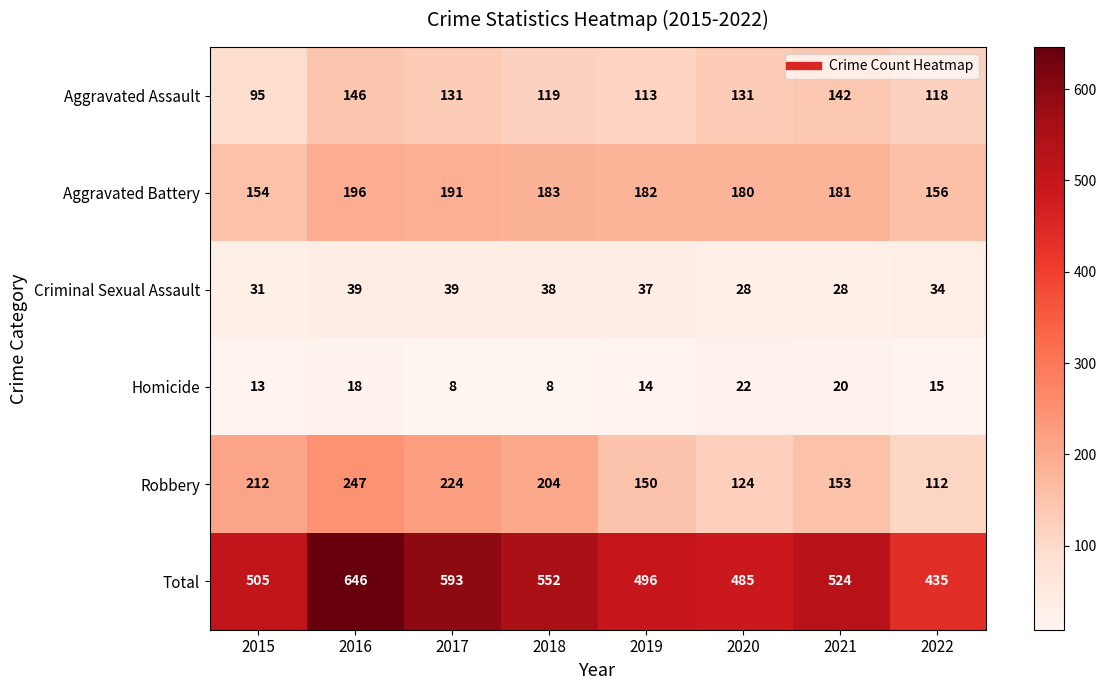

Which series has the largest range (max minus min)?

Total